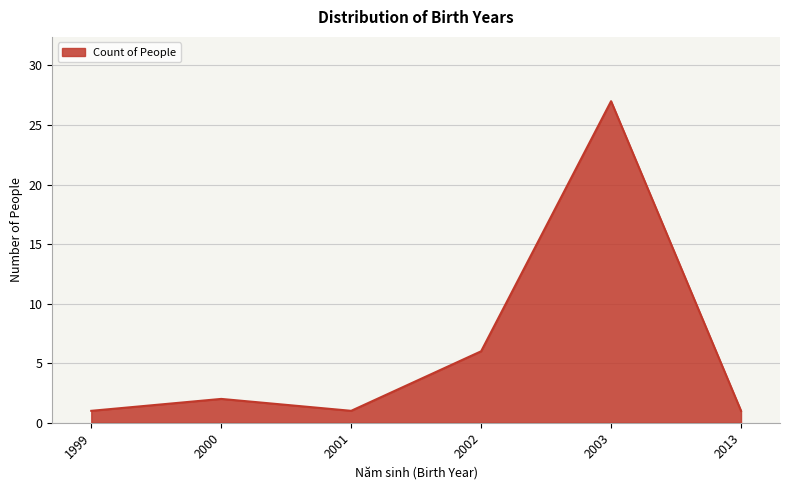

Count the number of categories in the chart.

6